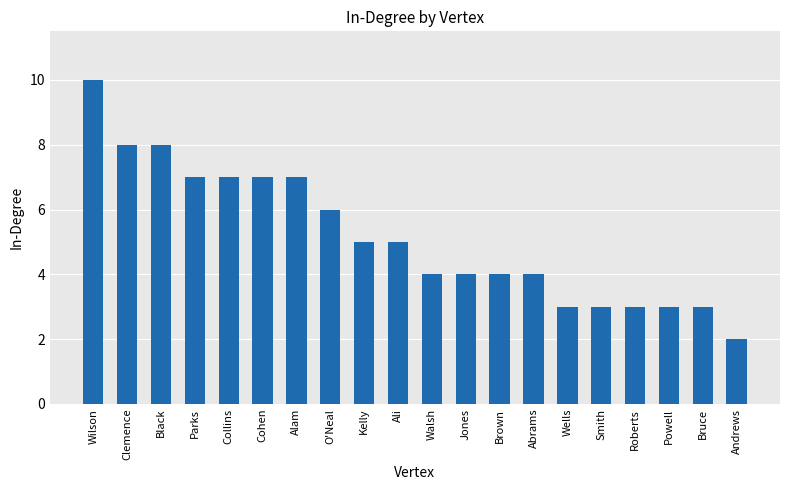

True or false: the data shows 10 at Parks.

False